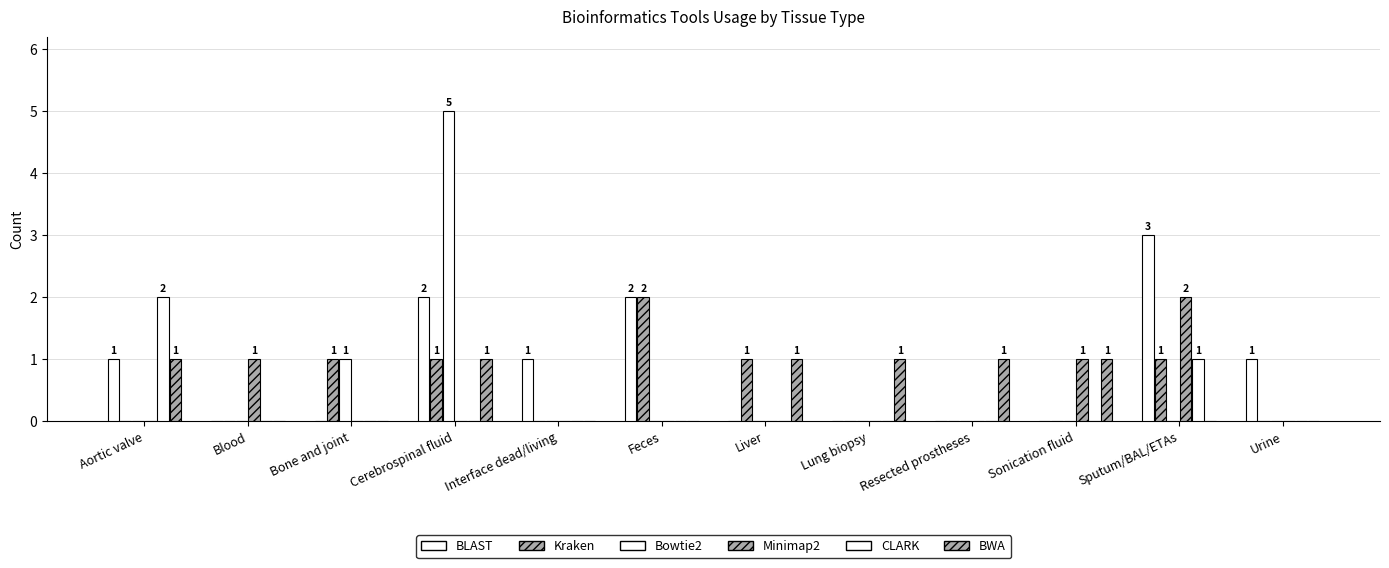

Count the BWA values in the range 0 to 1.

12